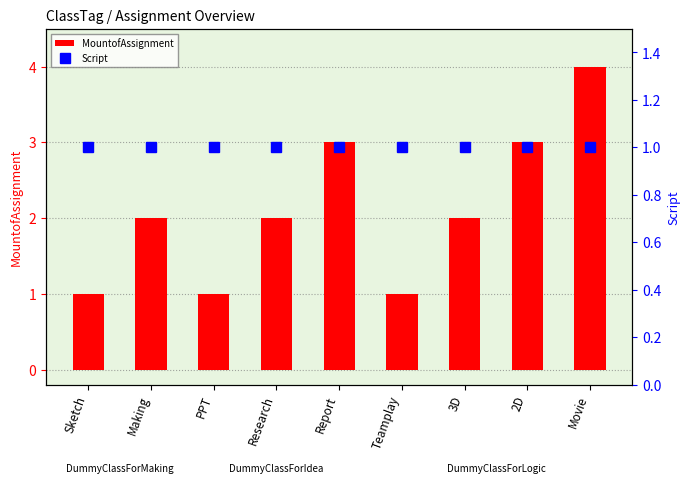

What is the value of the Script bar at the 7th from the left?

1